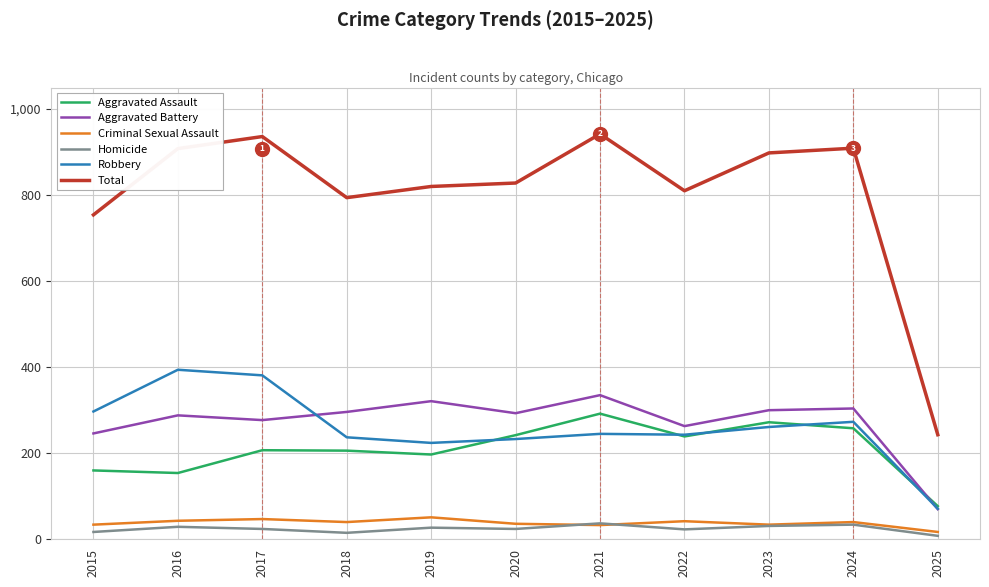

True or false: Robbery and Homicide intersect in this chart.

False